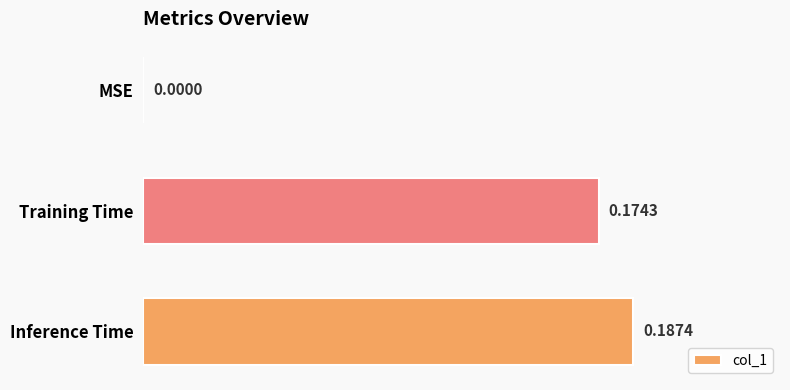

What is the sum of all values?

0.4